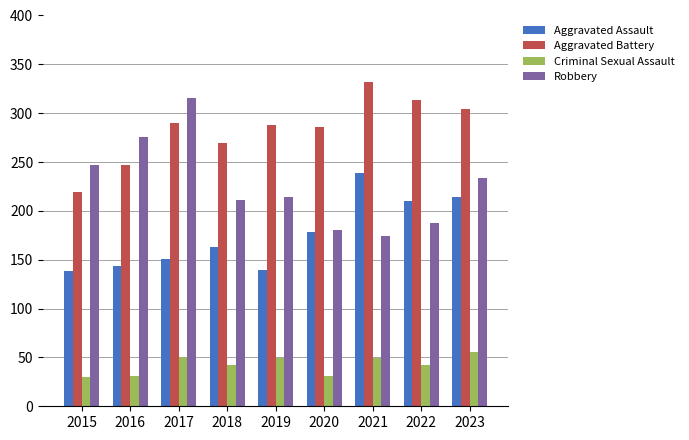

What is the spread (max minus min) of values at 2016?

245